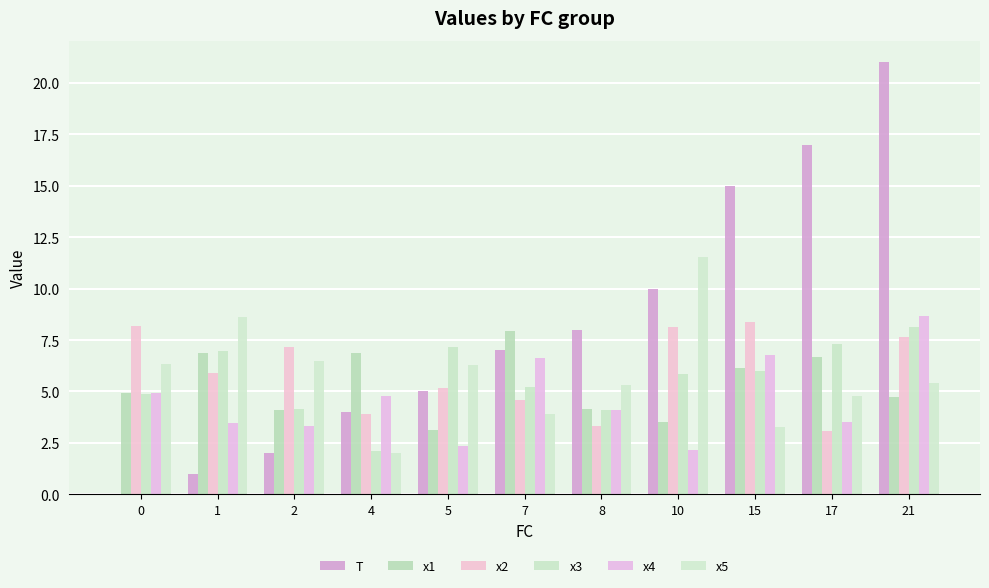

Reading right to left, extract all data points from this chart.

T: 21.0	17.0	15.0	10.0	8.0	7.0	5.0	4.0	2.0	1.0	0.0
x1: 4.7	6.7	6.1	3.5	4.2	7.9	3.1	6.9	4.1	6.9	4.9
x2: 7.6	3.1	8.4	8.1	3.3	4.6	5.2	3.9	7.2	5.9	8.2
x3: 8.2	7.3	6.0	5.8	4.1	5.2	7.1	2.1	4.1	7.0	4.9
x4: 8.6	3.5	6.8	2.2	4.1	6.6	2.4	4.8	3.3	3.5	4.9
x5: 5.4	4.8	3.3	11.5	5.3	3.9	6.3	2.0	6.5	8.6	6.3